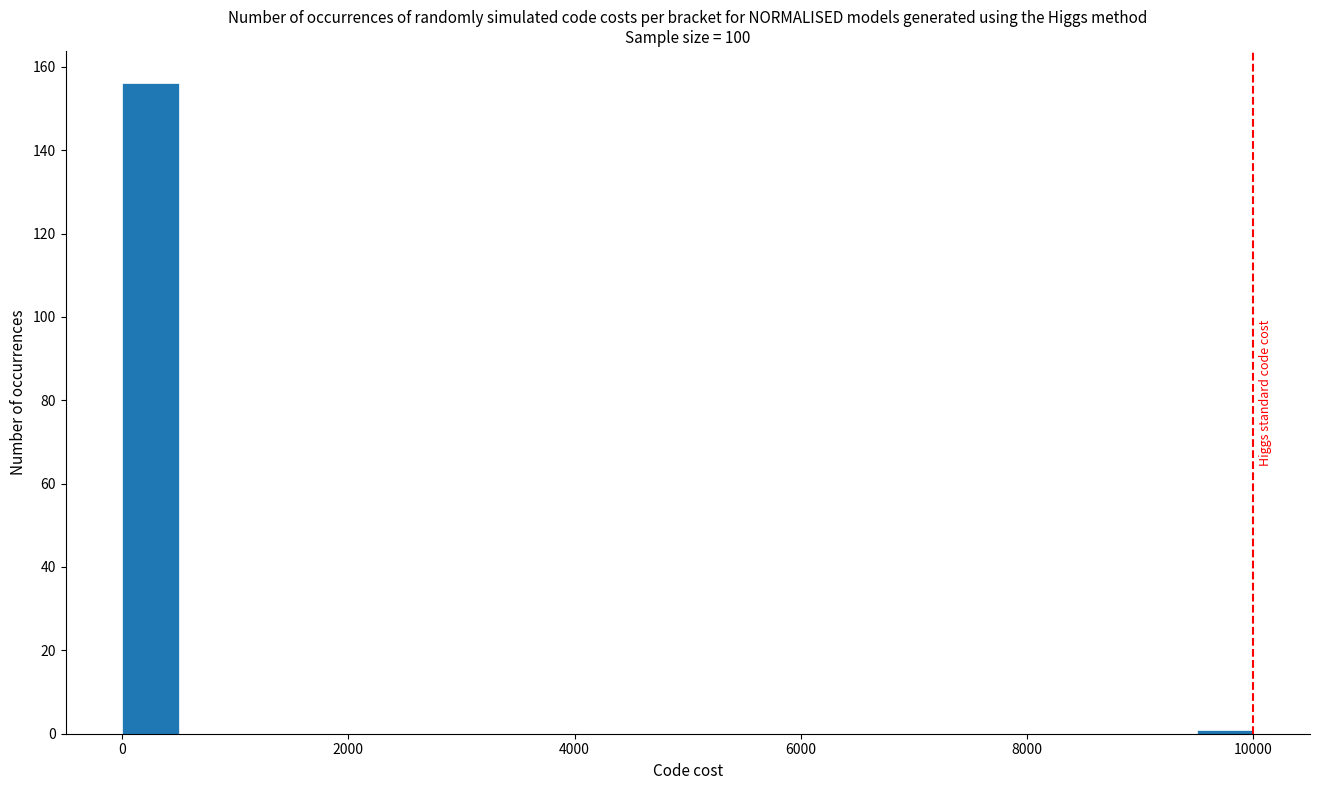

Around what value on the x-axis is the tallest bar? Give the approximate position of its centre, as read against the axis.

200